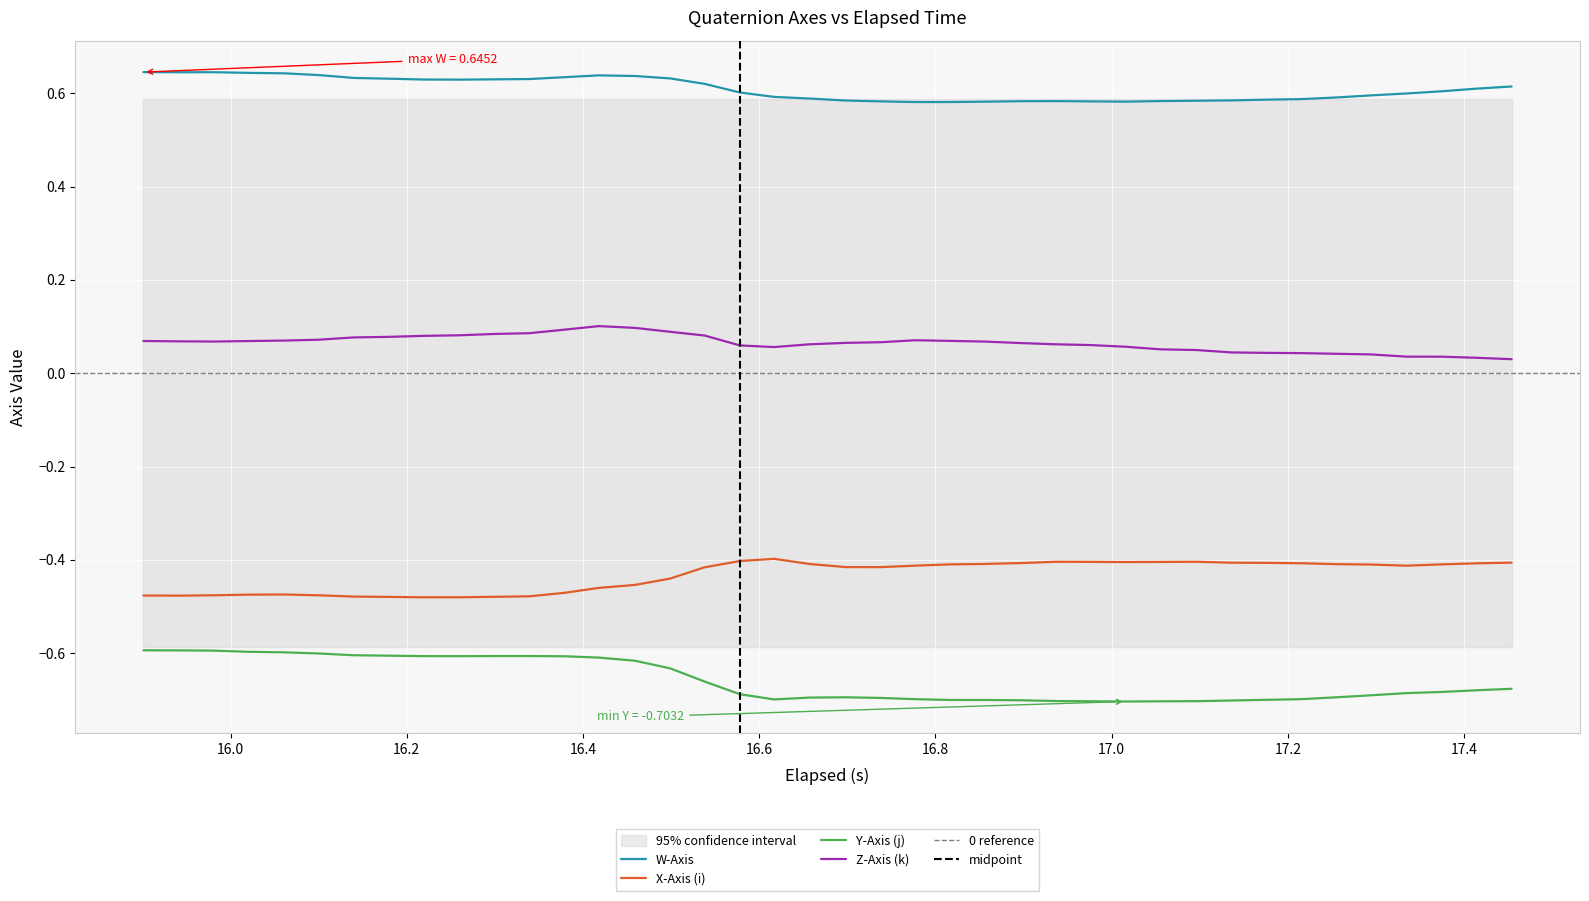

True or false: Y-Axis (j) and Z-Axis (k) cross at least once.

False